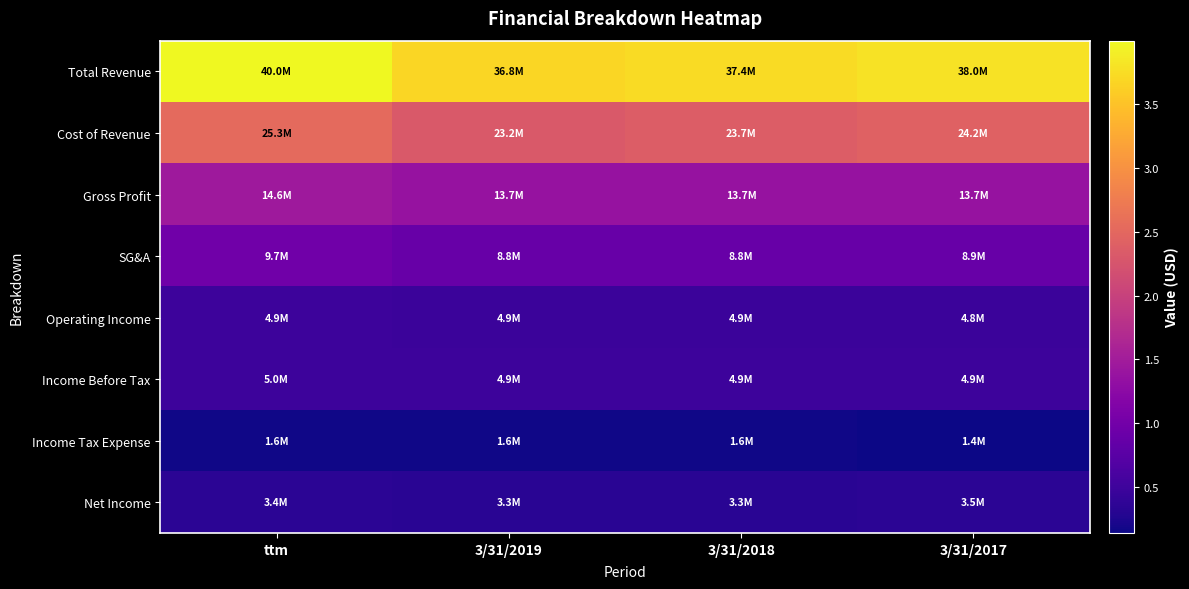

At which category is the sum across all series the highest?

ttm